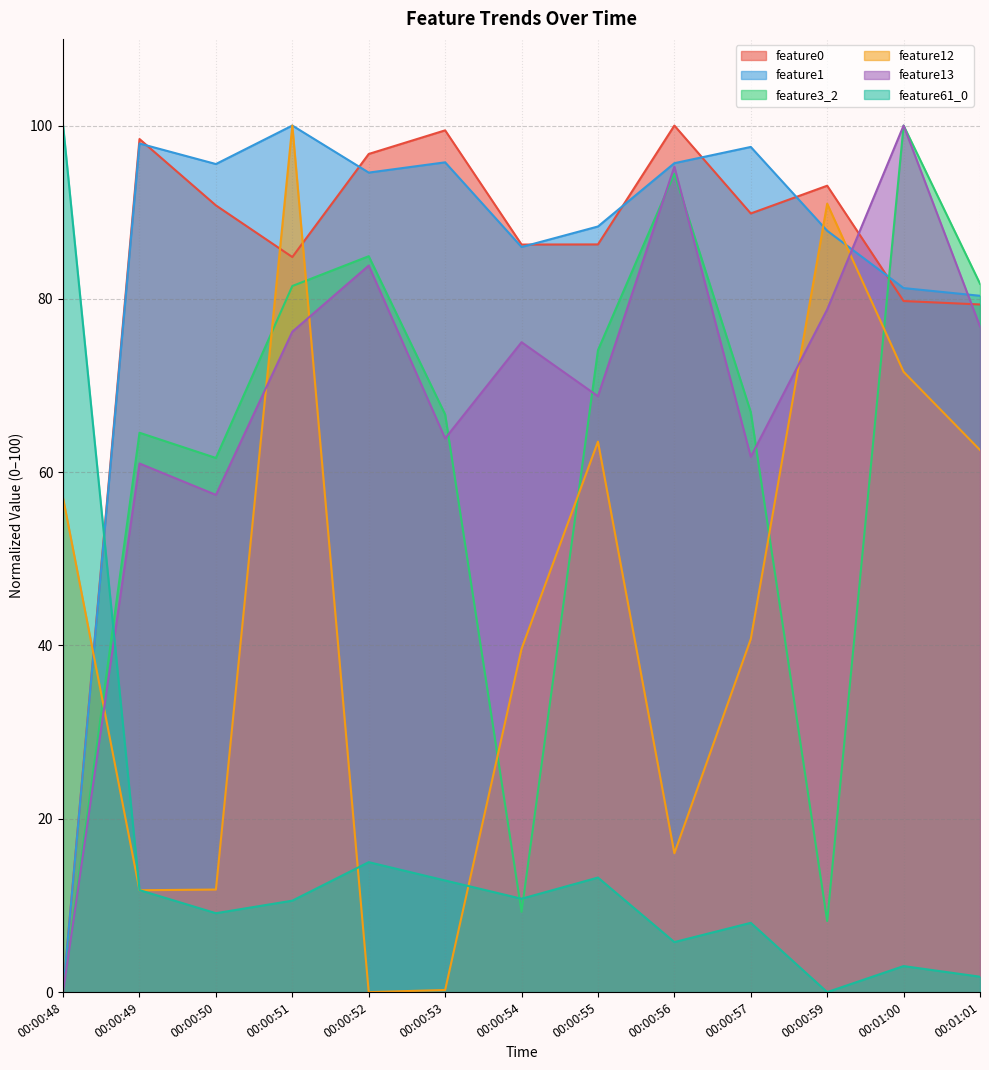

Between 00:00:51 and 00:00:54, which series saw the biggest shift?

feature3_2